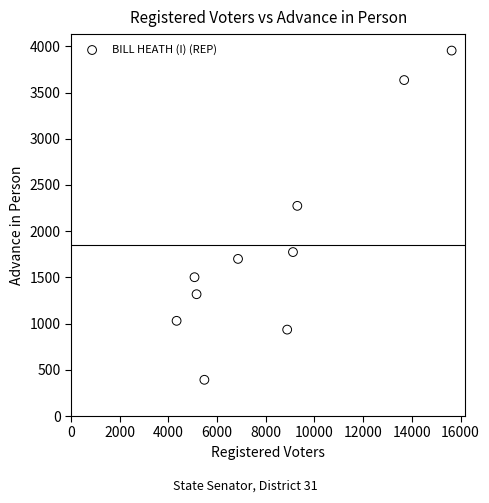

What Y value in the scatter plot is closest to 2173?

2274